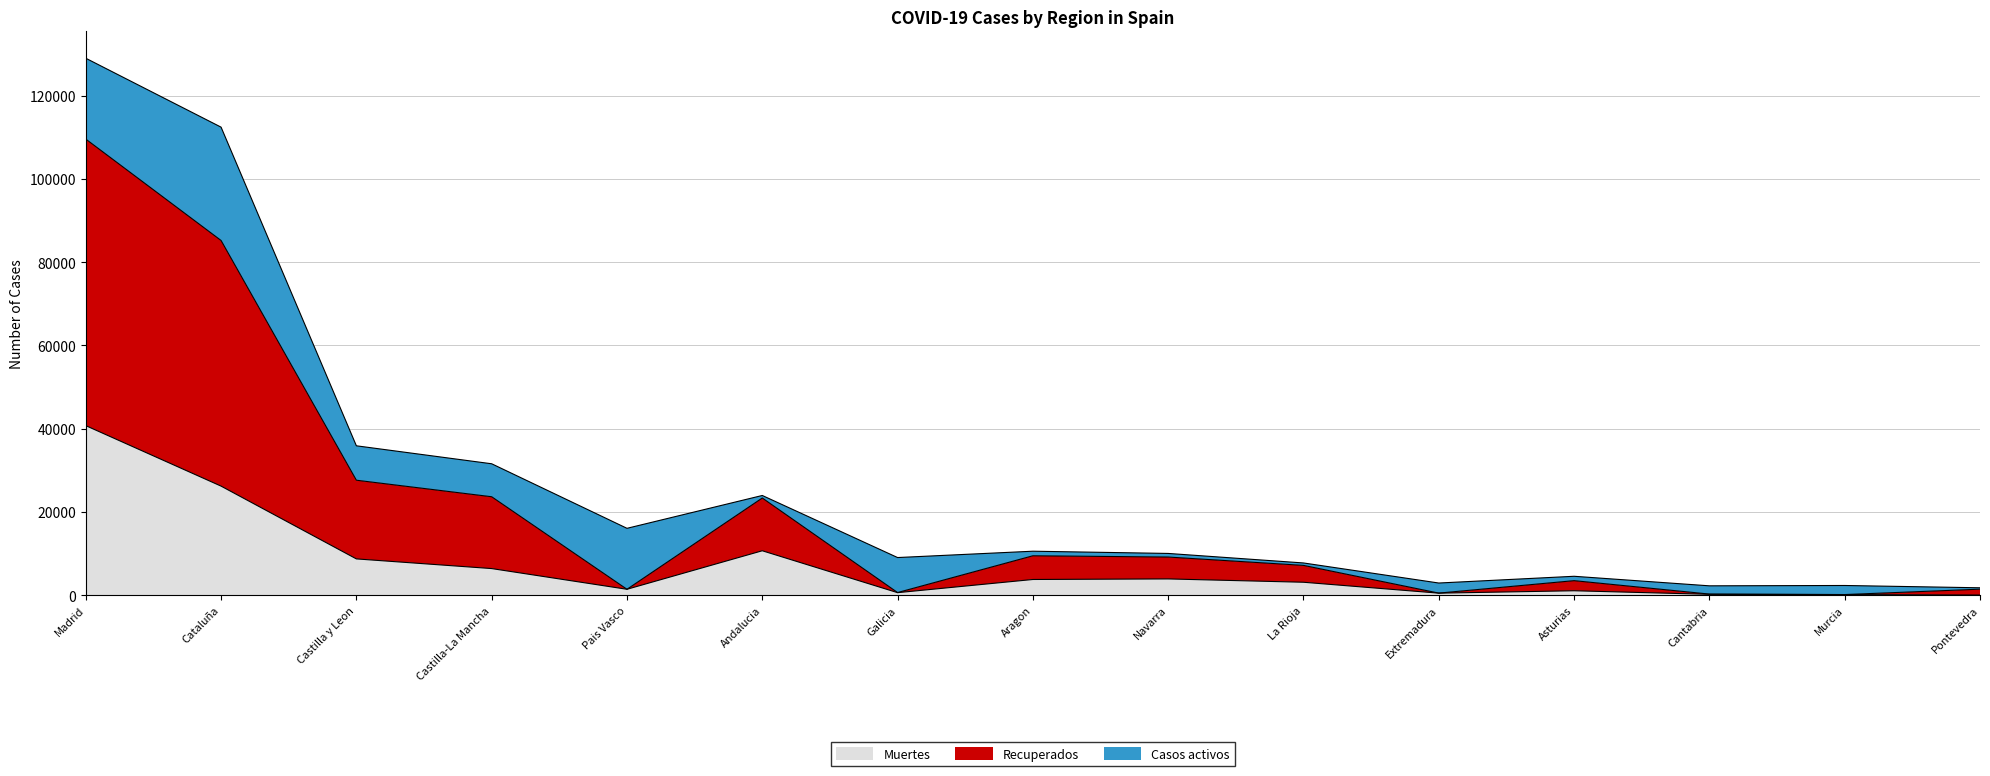

Between Castilla-La Mancha and Extremadura, which series saw the biggest shift?

Recuperados